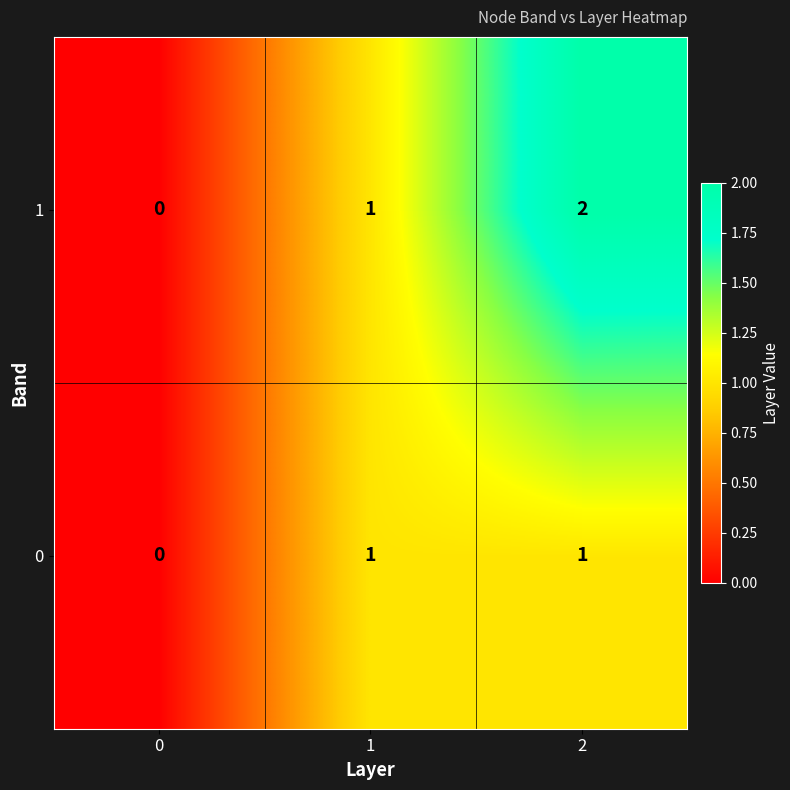

Reading right to left, what are all the values shown in this chart?

1: 2=2	1=1	0=0
0: 2=1	1=1	0=0